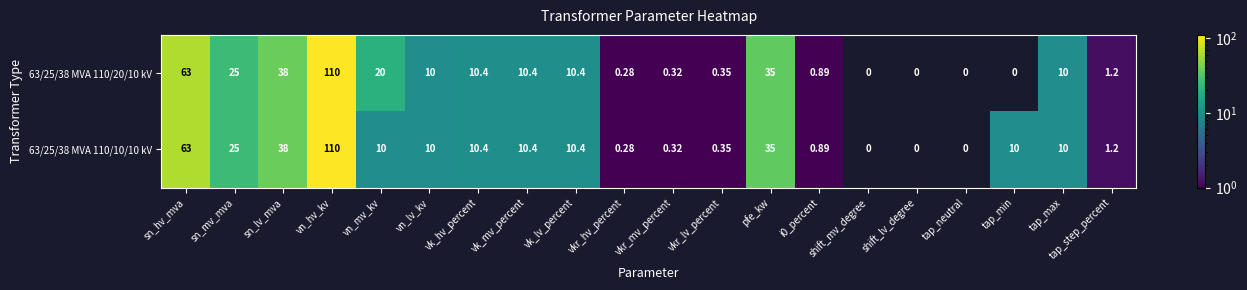

At which category is the sum across all series the highest?

vn_hv_kv